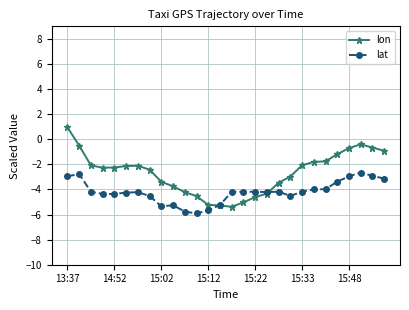

At how many categories does at least one series exceed 0?

1